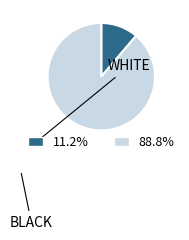

Does any single category account for the majority?

Yes